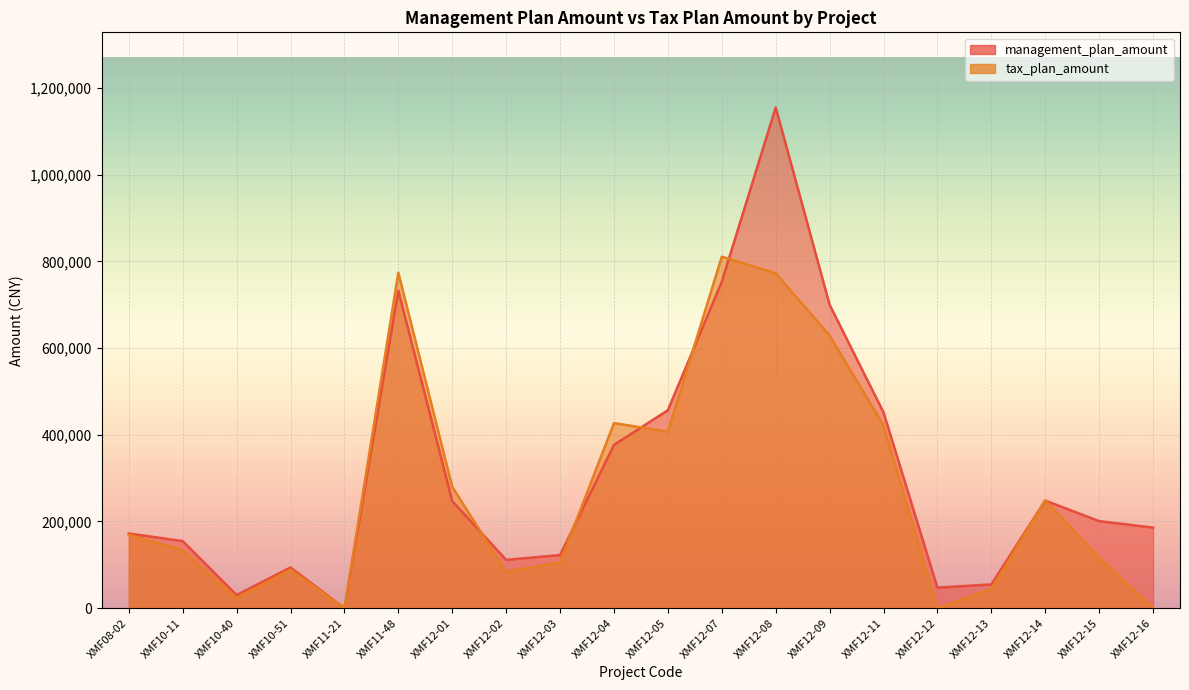

Which label corresponds to the largest value in the chart?

XMF12-08